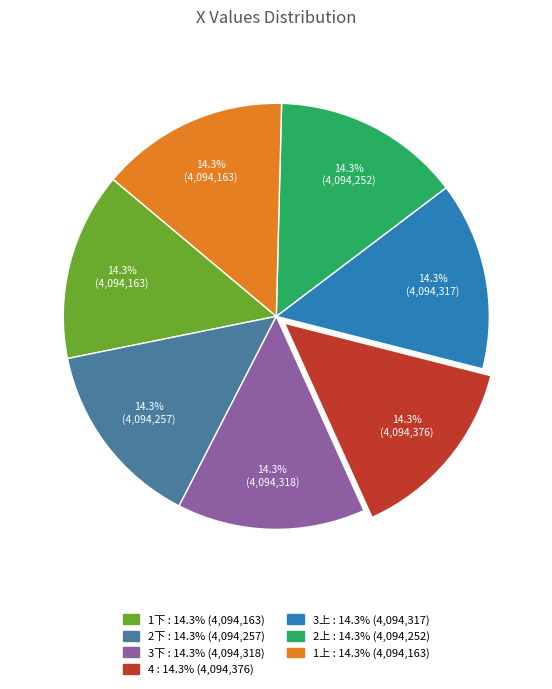

What is the ratio of the value at 3上 to the value at 1上?

1.0